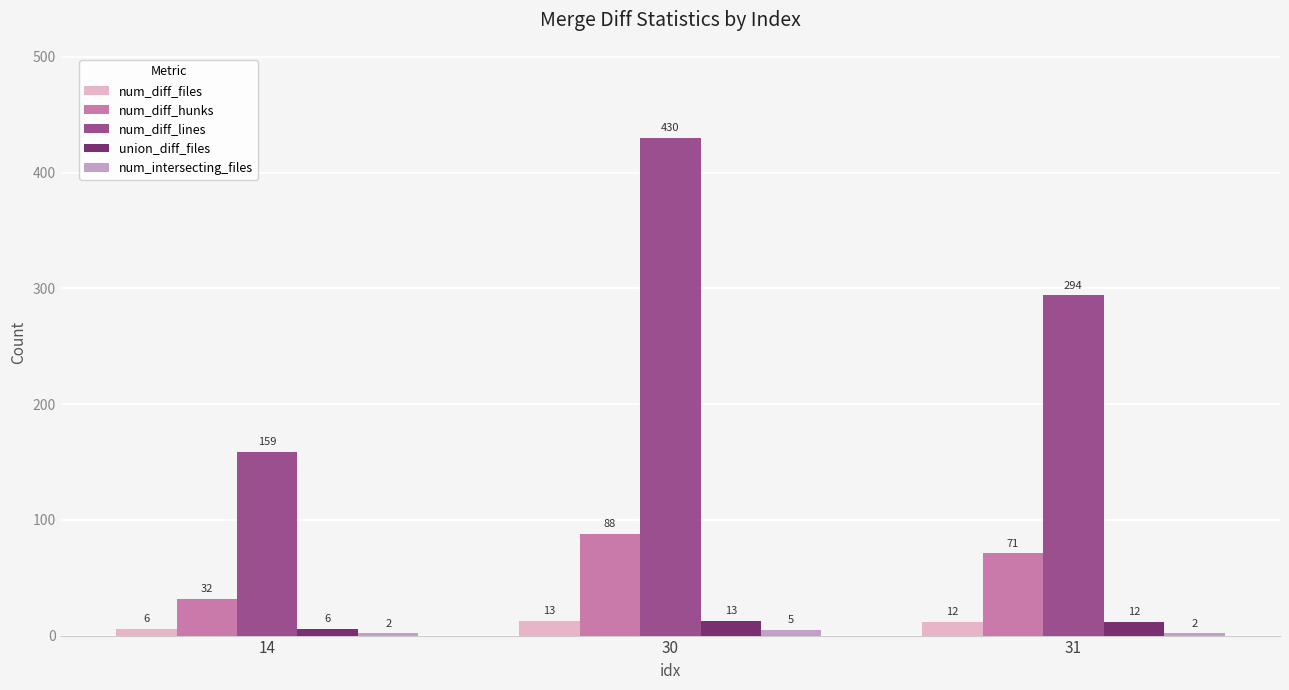

Which label corresponds to the largest value in the chart?

30